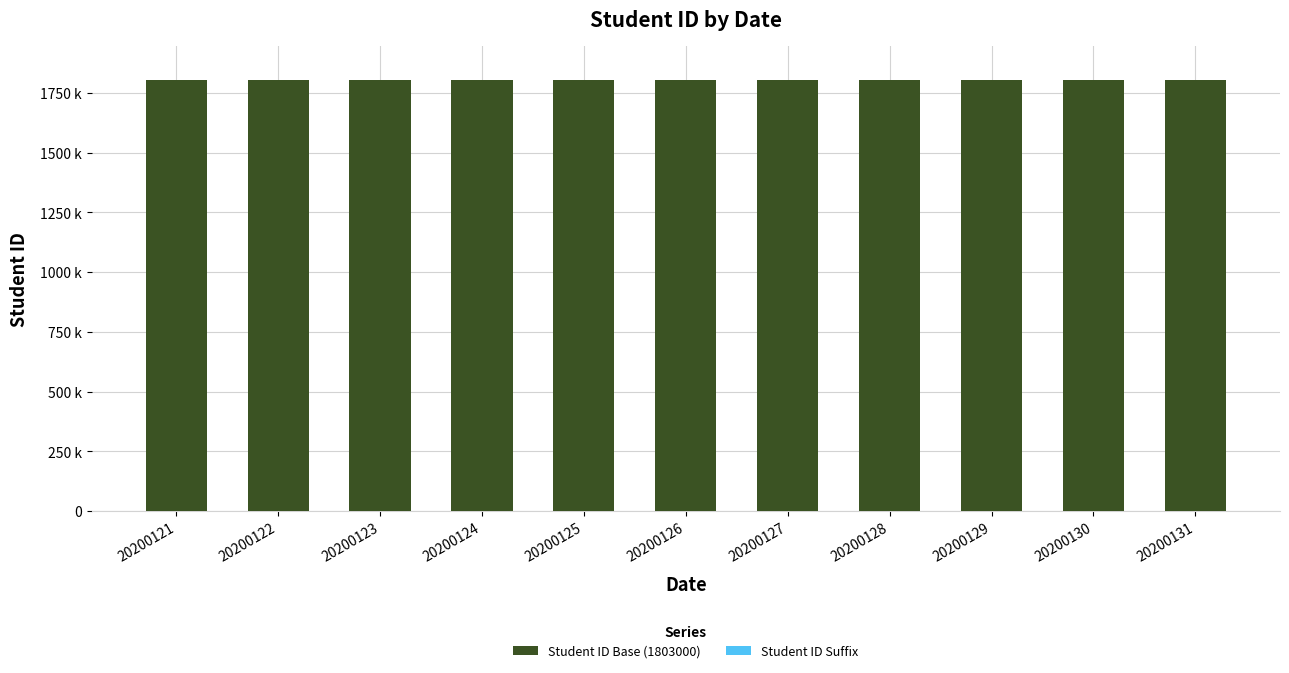

What is the value of the Student ID Base (1803000) bar at the 5th from the left?

1803000